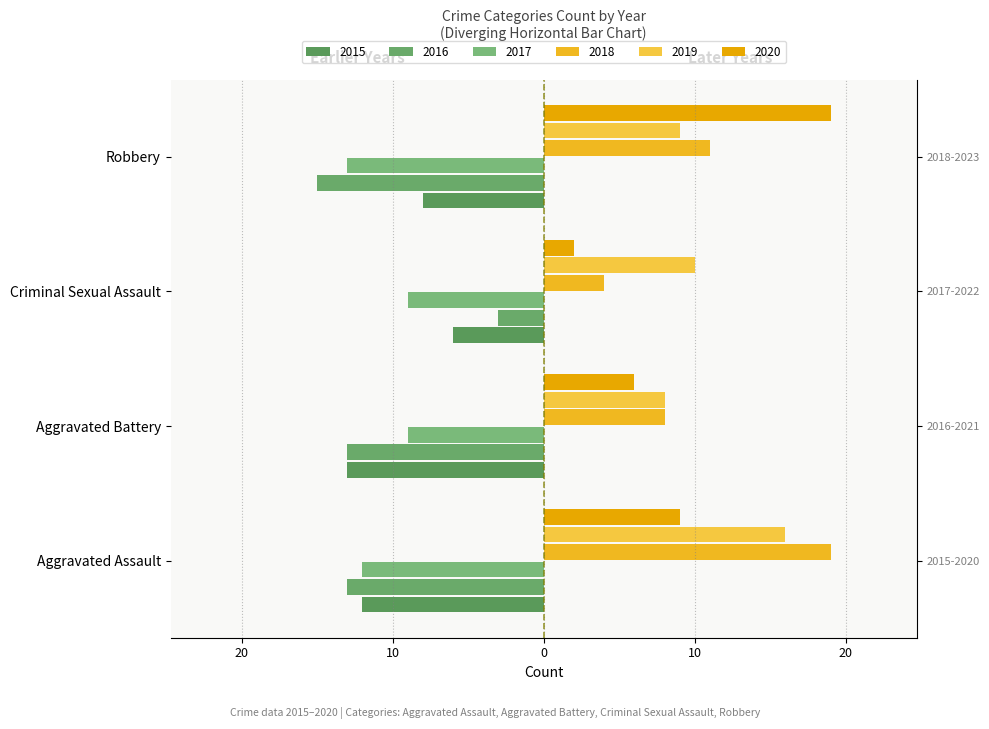

What is the label of the 4th bar from the right?

Aggravated Assault